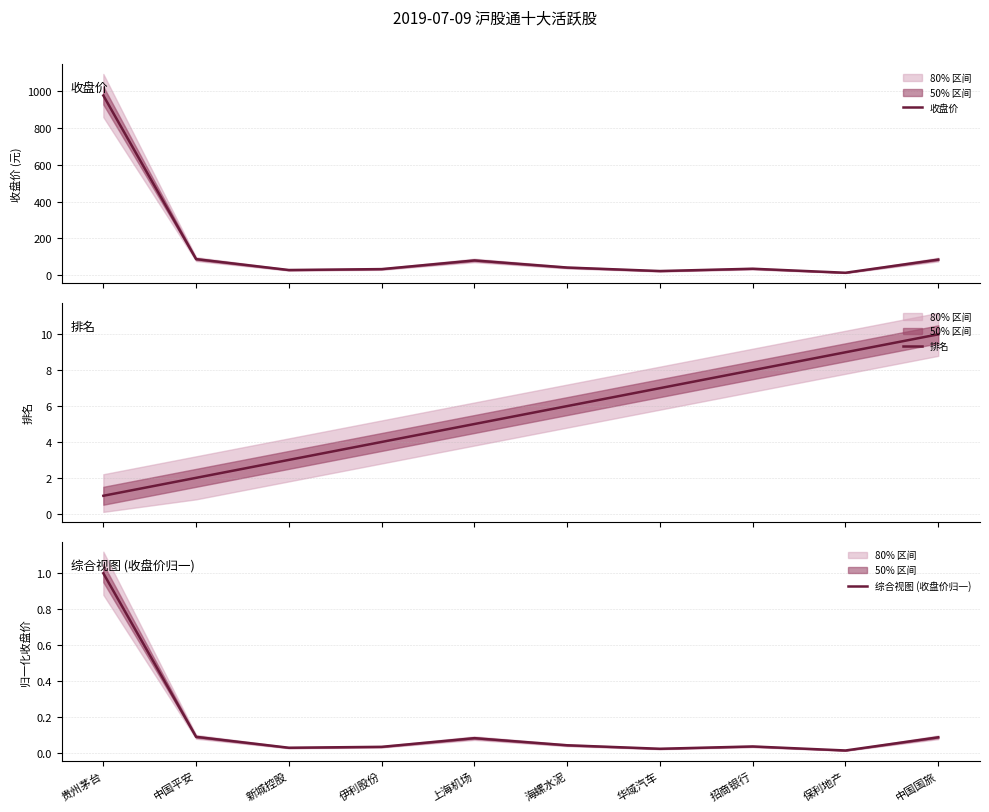

Which series has the largest total across all categories?

收盘价